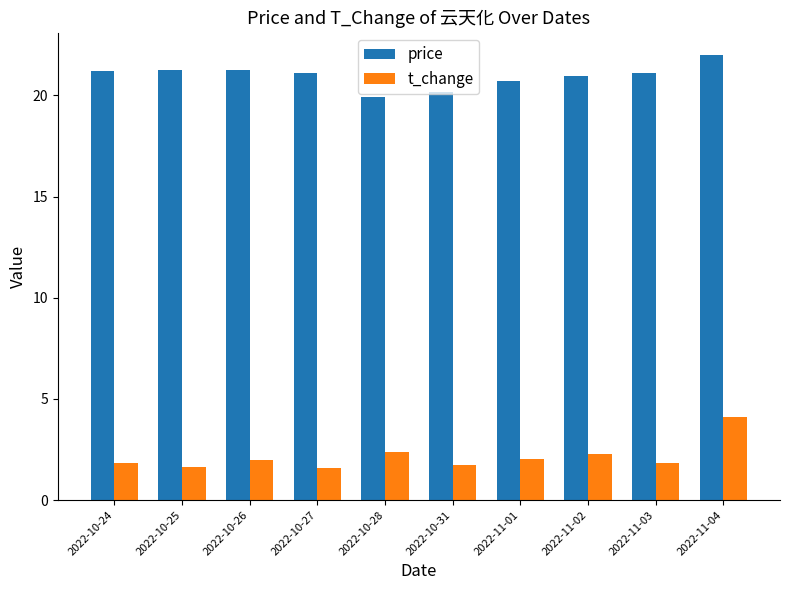

True or false: price has a value of 6.8 at 2022-11-04.

False